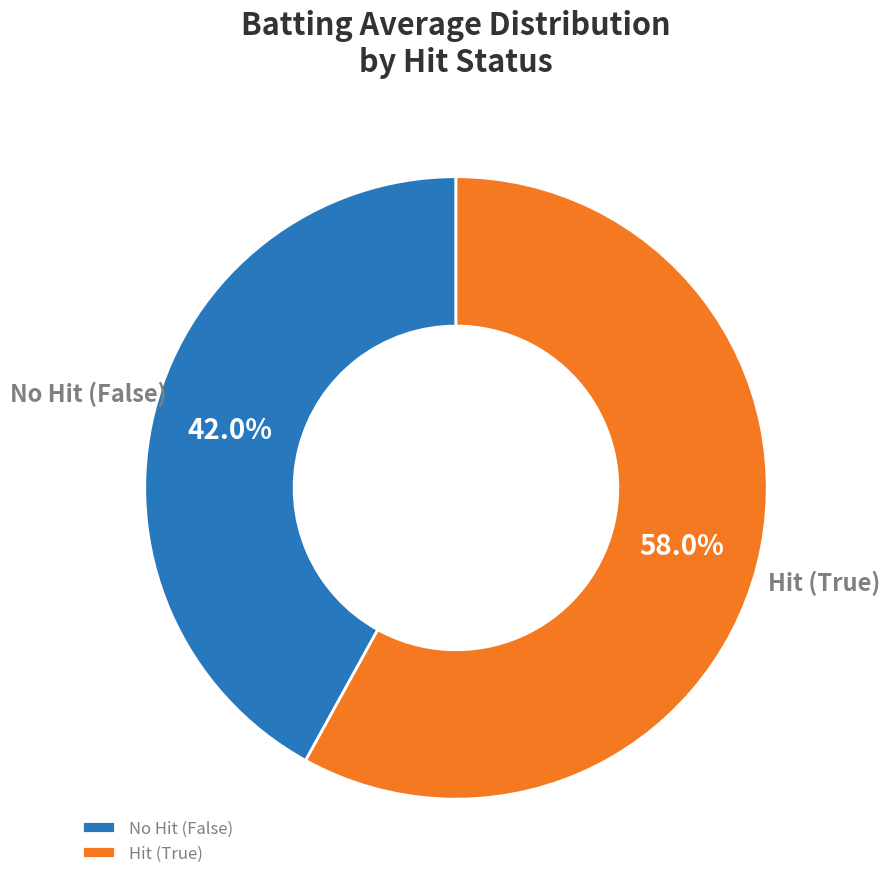

Does any single category account for the majority?

Yes